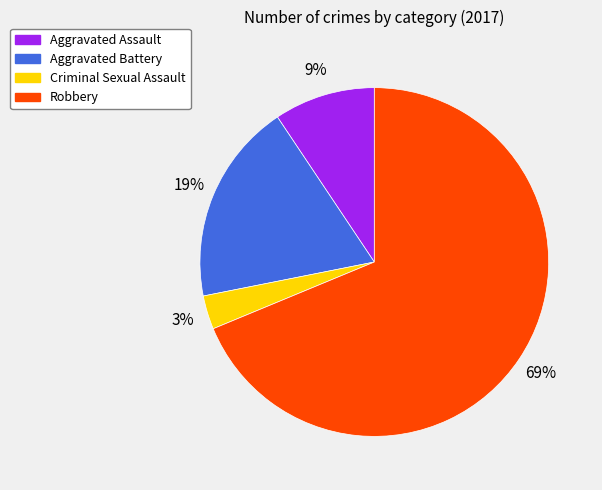

True or false: Robbery accounts for 69% of the total.

True